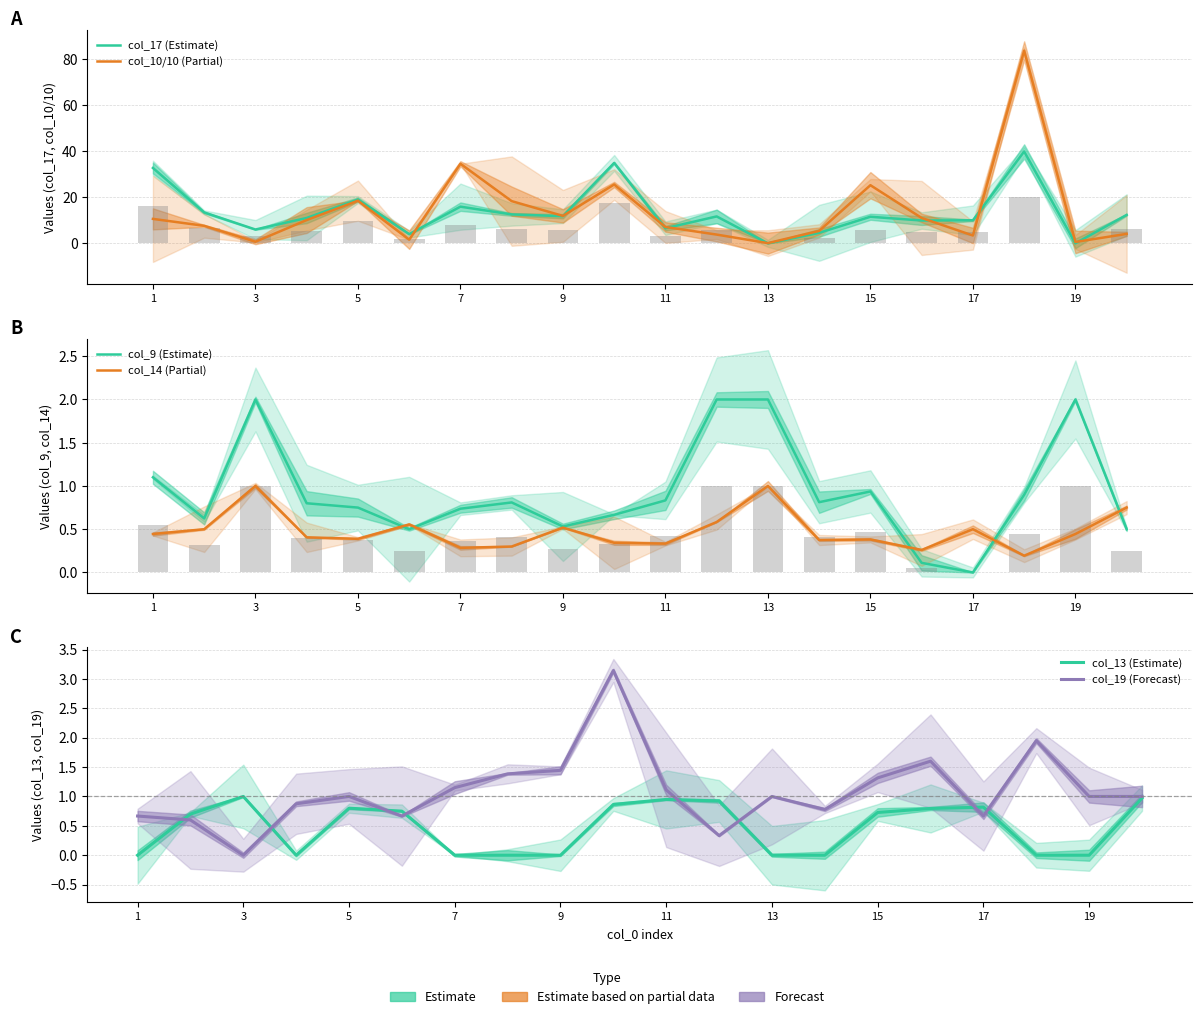

What is the greatest value displayed?

83.5